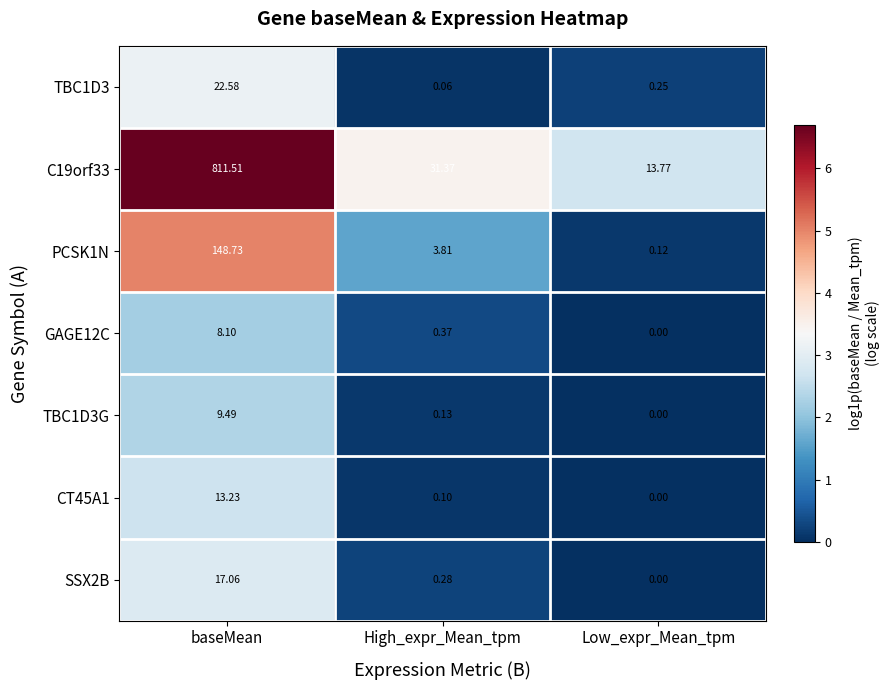

Rank the categories by TBC1D3G value from highest to lowest.

baseMean, High_expr_Mean_tpm, Low_expr_Mean_tpm